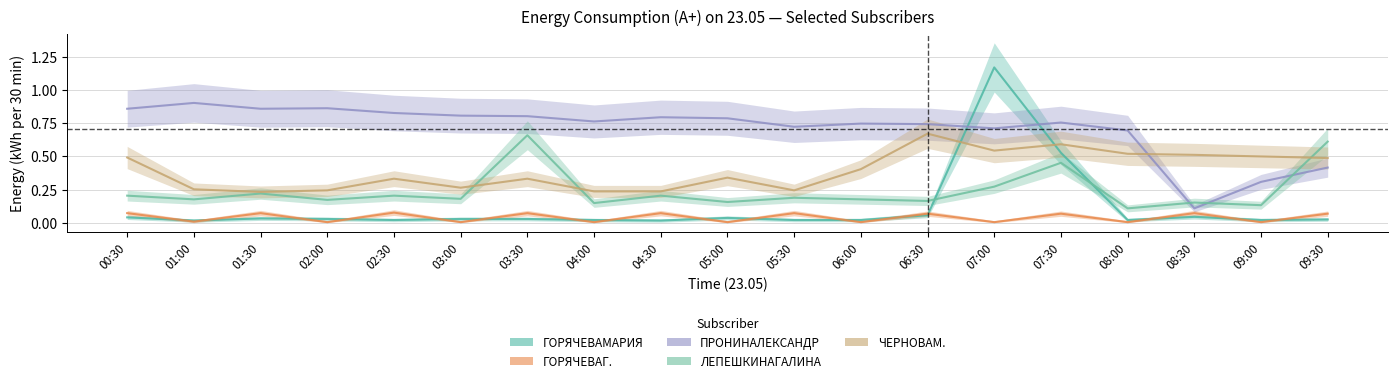

What is the maximum value shown in the chart?

1.2